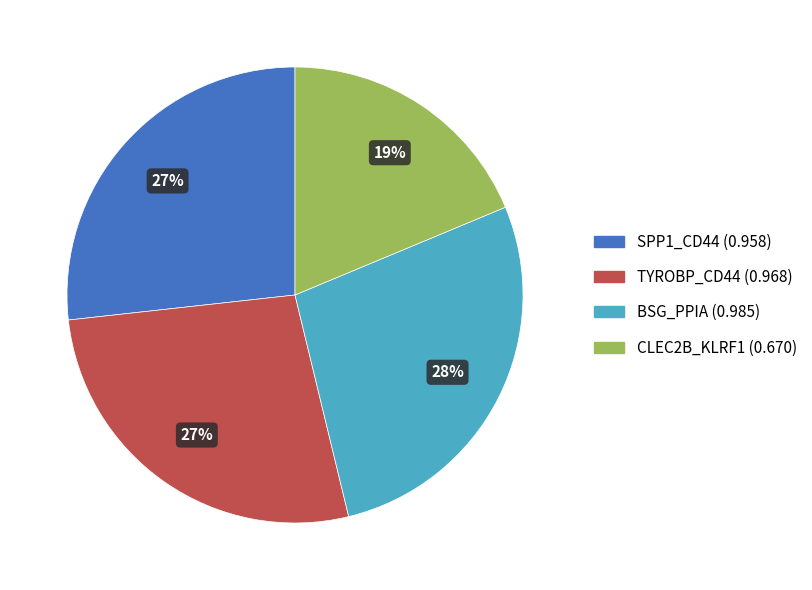

To the nearest percent, what is the difference between the largest and smallest slice percentages?

9%